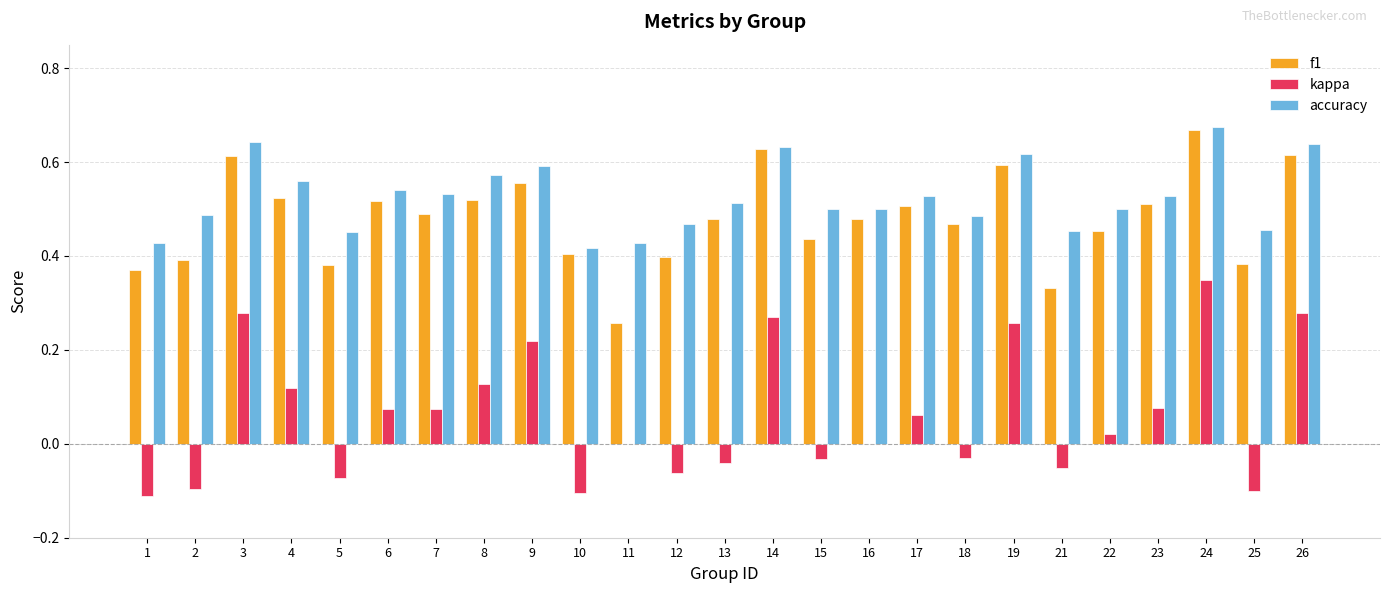

The f1 series shows 0.7 at 7. True or false?

False